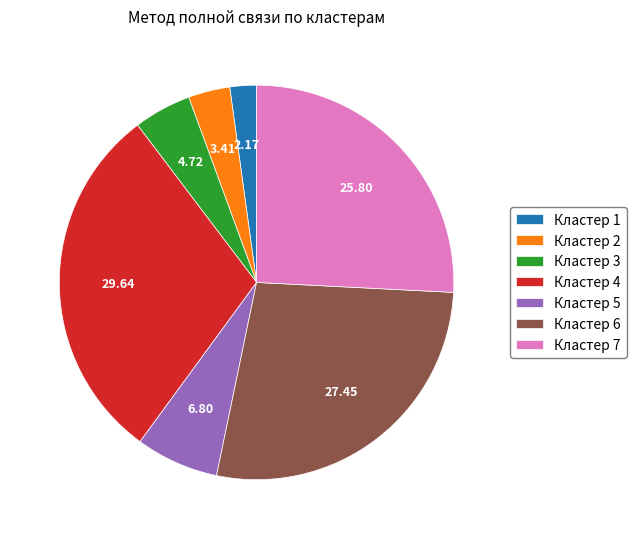

Do Кластер 3 and Кластер 7 together represent more than half of the pie?

No